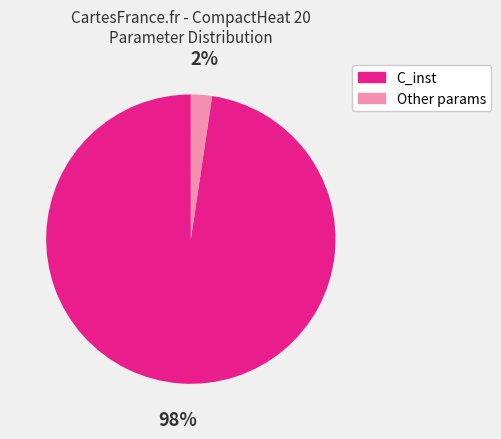

To the nearest percent, what is the average slice percentage?

50%